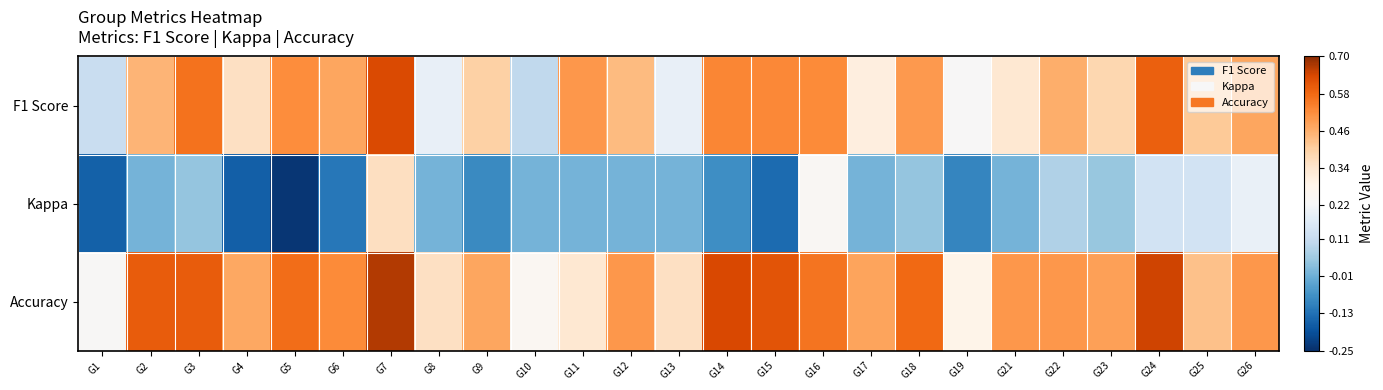

Between G5 and G7, which is larger?

G7